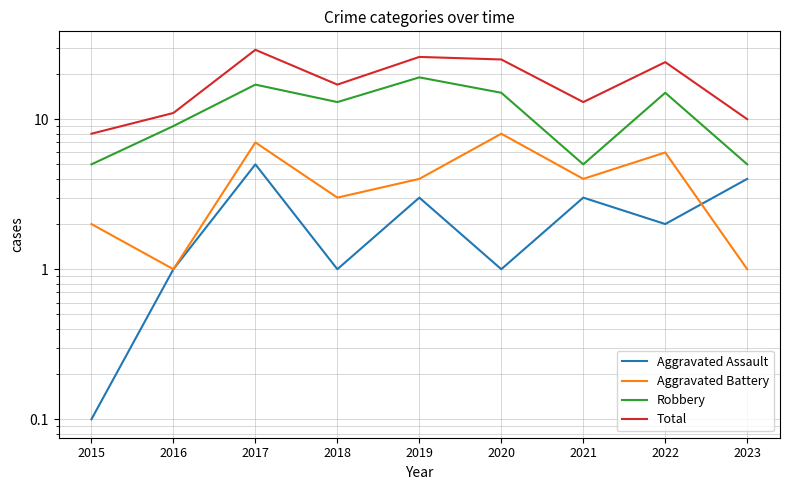

What is the sum of all Robbery values?

103.0